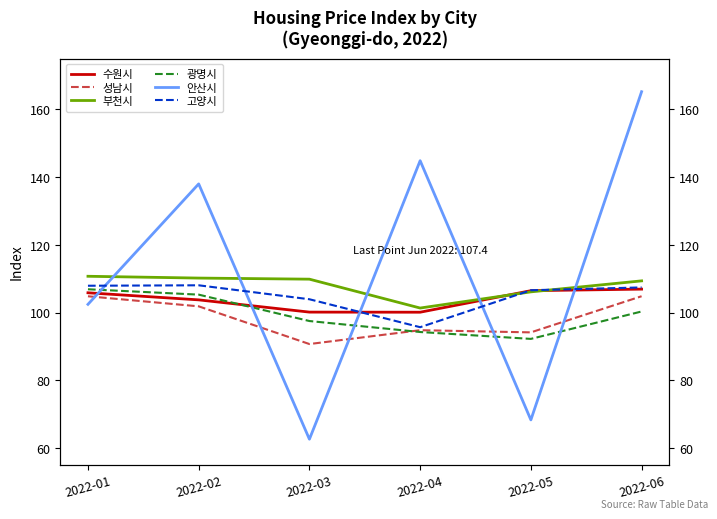

What is the difference between the 수원시 values at 2022-06 and 2022-03?

6.8